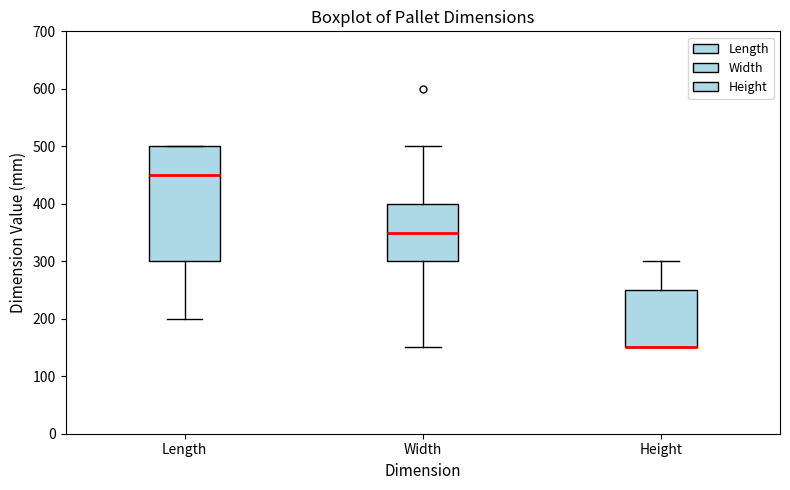

Where does the median line of the box for Width sit on the y-axis? The values are not printed on the chart, so give them approximately, as read against the axis.

350